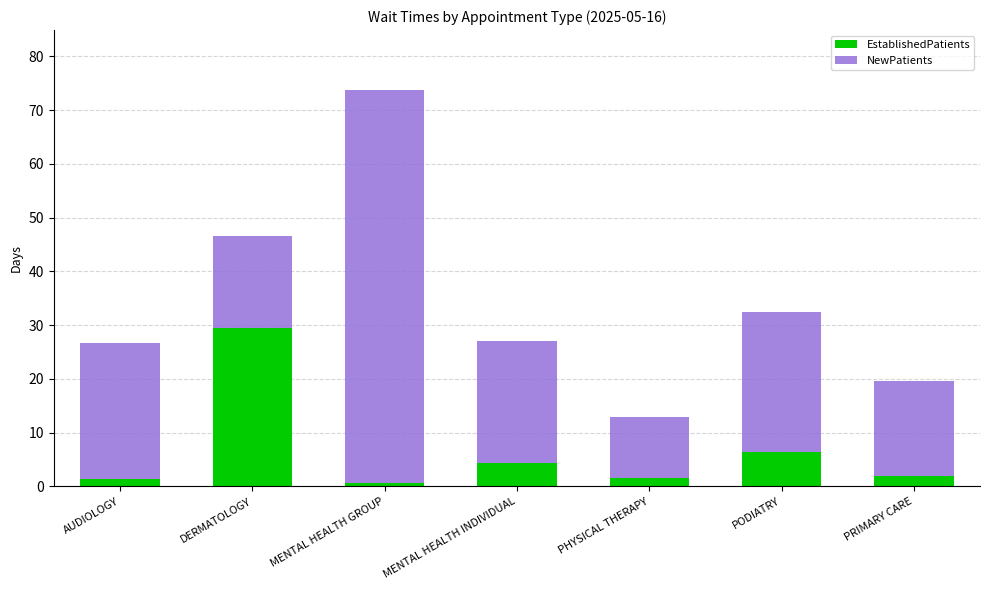

What is the maximum value for EstablishedPatients?

29.5